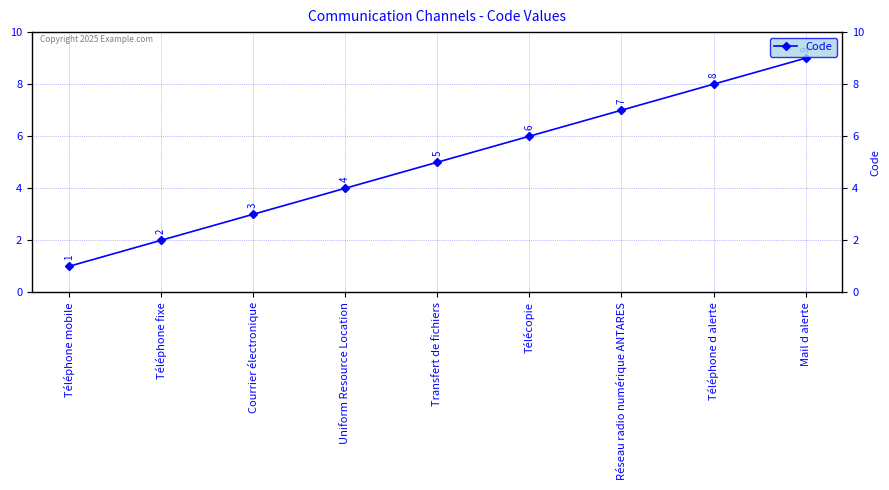

Rank the categories by value from lowest to highest.

Téléphone mobile, Téléphone fixe, Courrier électronique, Uniform Resource Location, Transfert de fichiers, Télécopie, Réseau radio numérique ANTARES, Téléphone d alerte, Mail d alerte